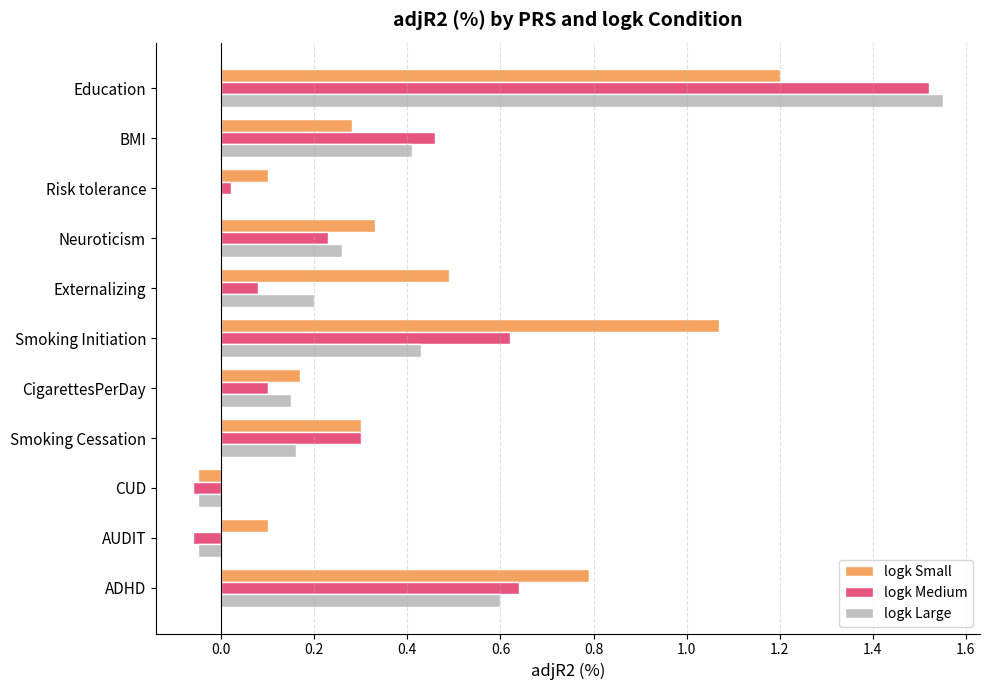

What is the maximum value for logk Small?

1.2